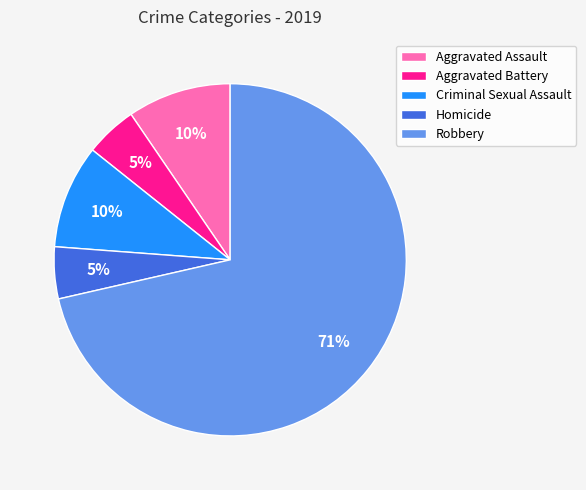

To the nearest percent, what portion does Aggravated Battery represent?

5%